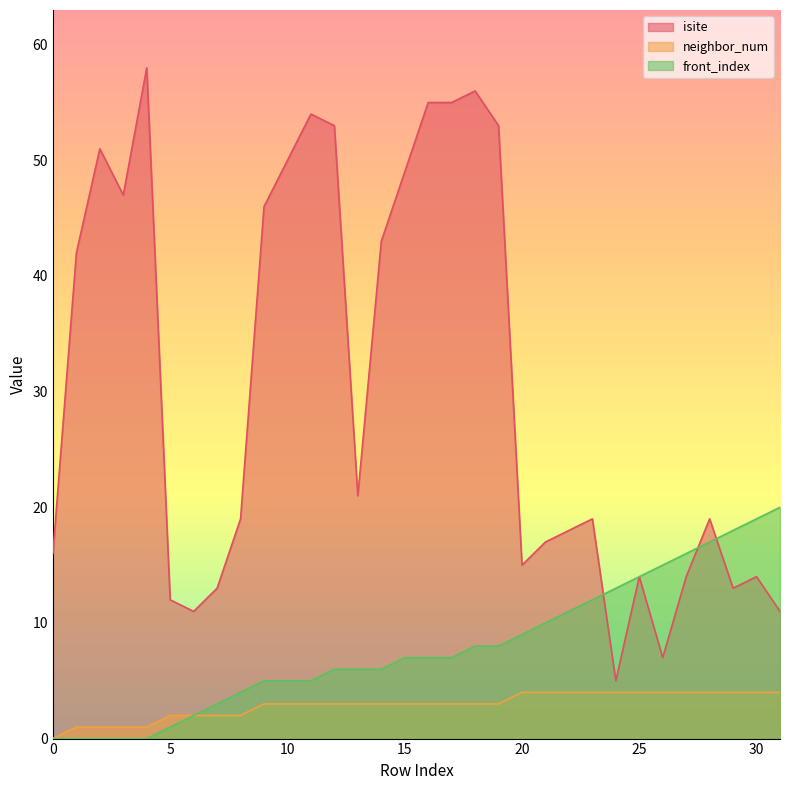

List the series in order of their peak value, lowest first.

neighbor_num, front_index, isite